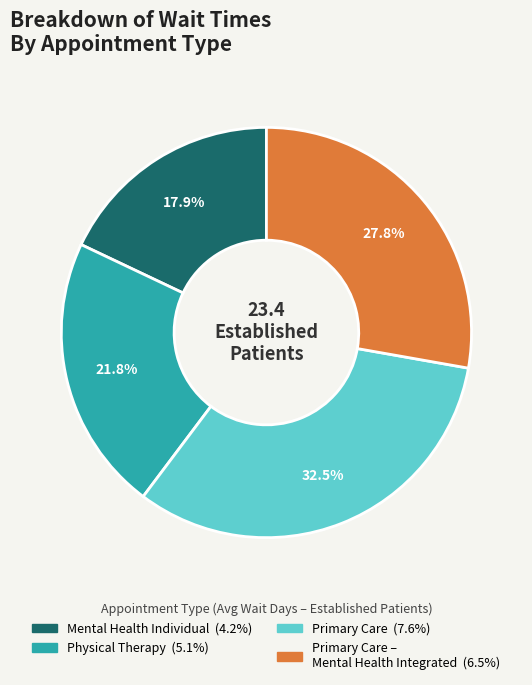

Is there a majority slice in this chart?

No